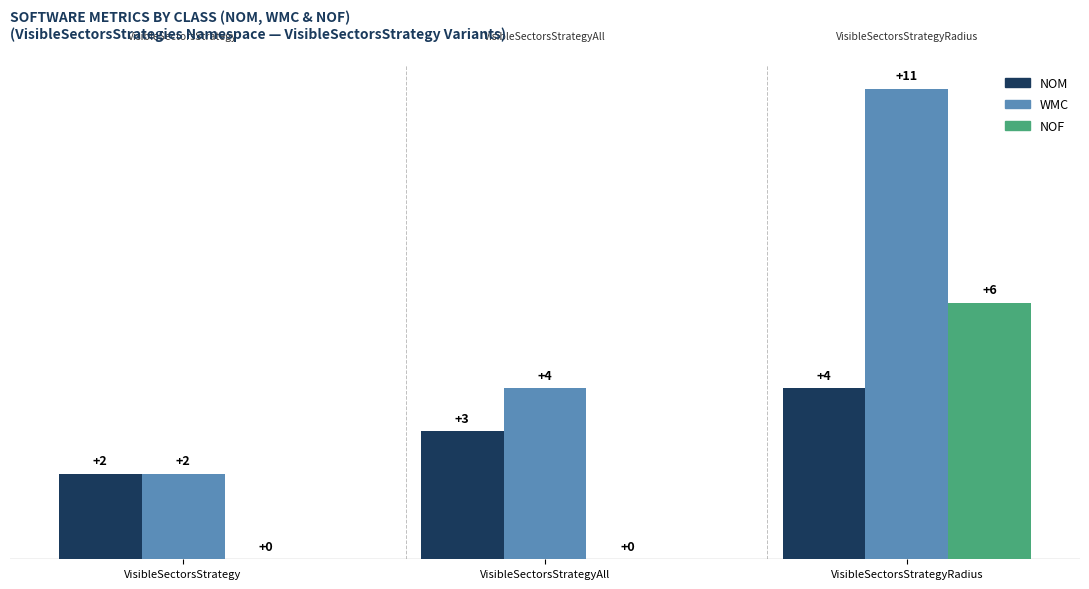

What are all the series names shown in the legend?

NOM, WMC, NOF